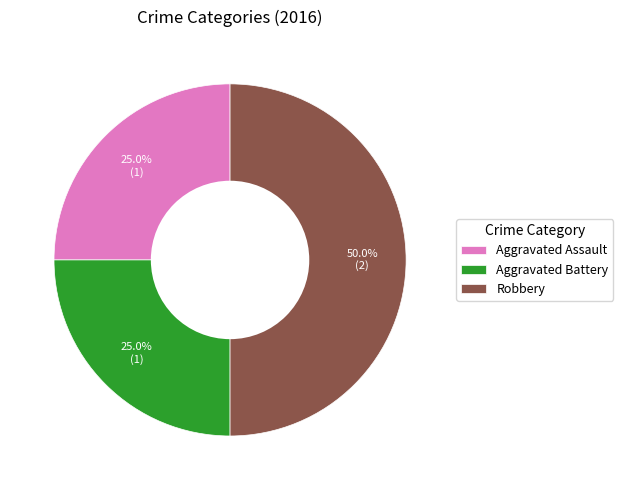

What is the total percentage of Aggravated Battery and Robbery?

75.0%